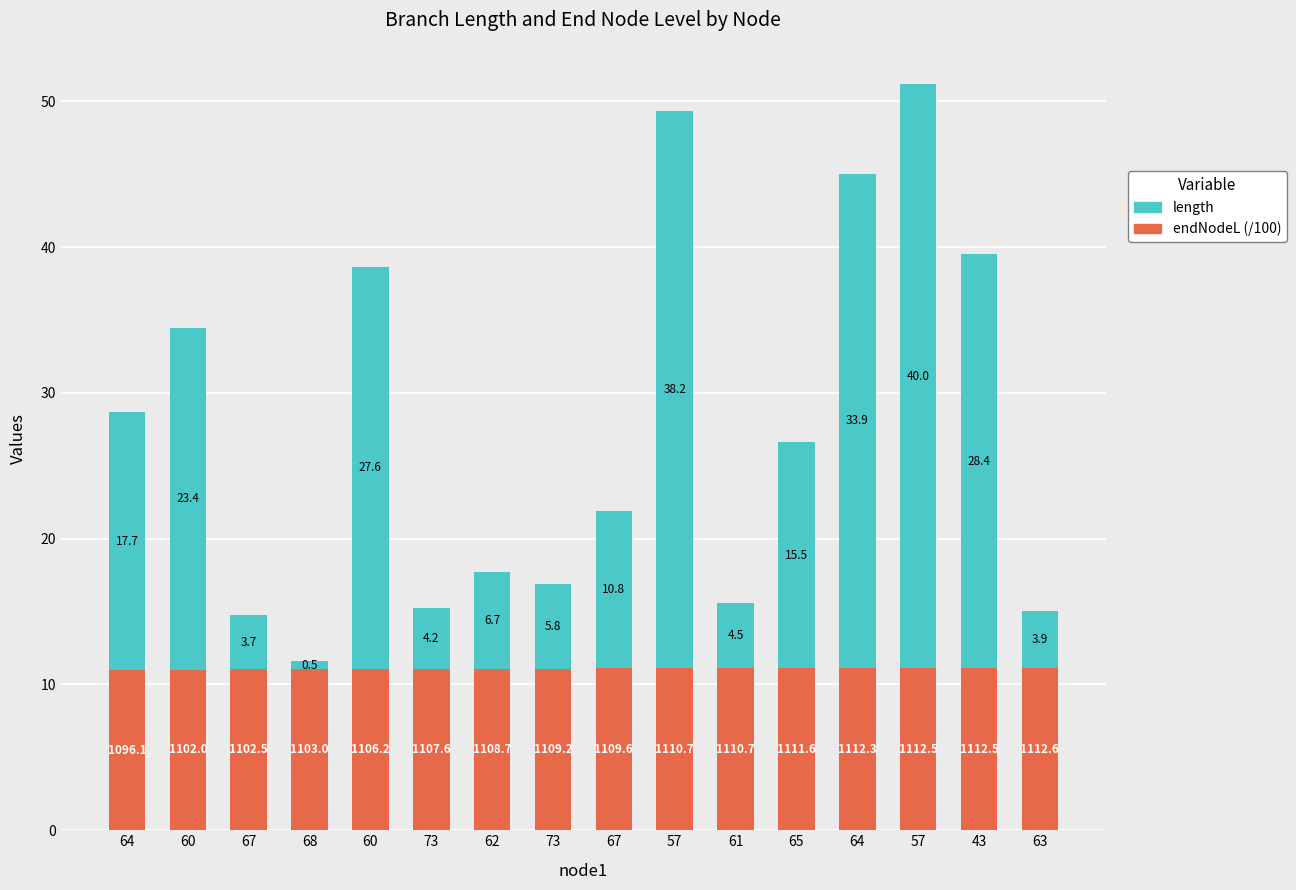

How many data points does each series have?

16